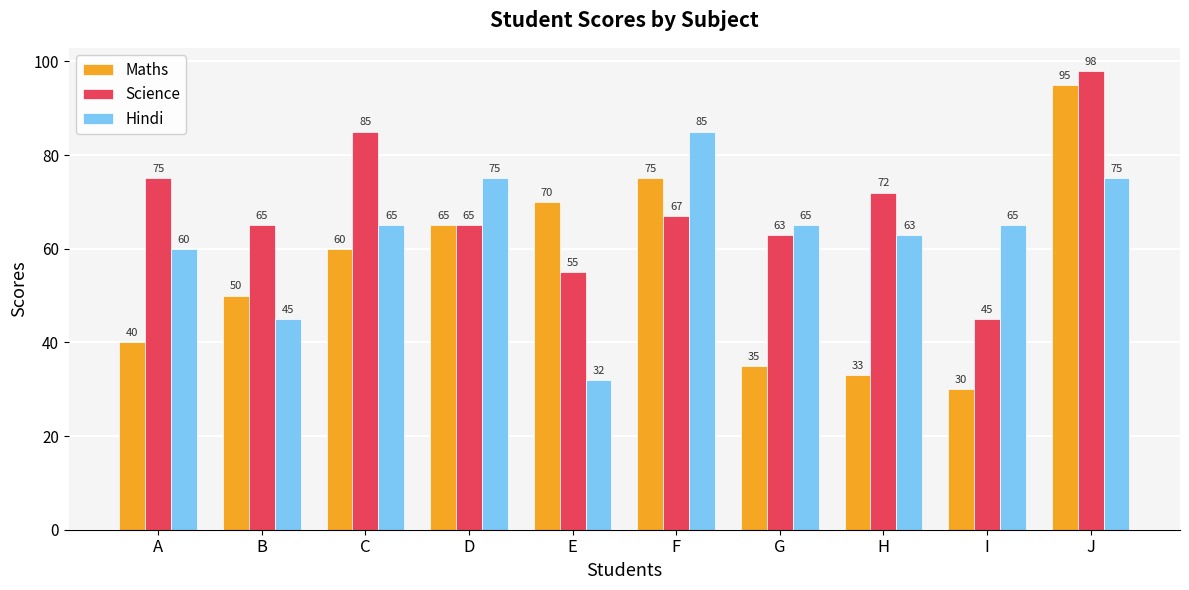

Reading left to right, list all the values displayed in this chart.

Maths: A=40	B=50	C=60	D=65	E=70	F=75	G=35	H=33	I=30	J=95
Science: A=75	B=65	C=85	D=65	E=55	F=67	G=63	H=72	I=45	J=98
Hindi: A=60	B=45	C=65	D=75	E=32	F=85	G=65	H=63	I=65	J=75